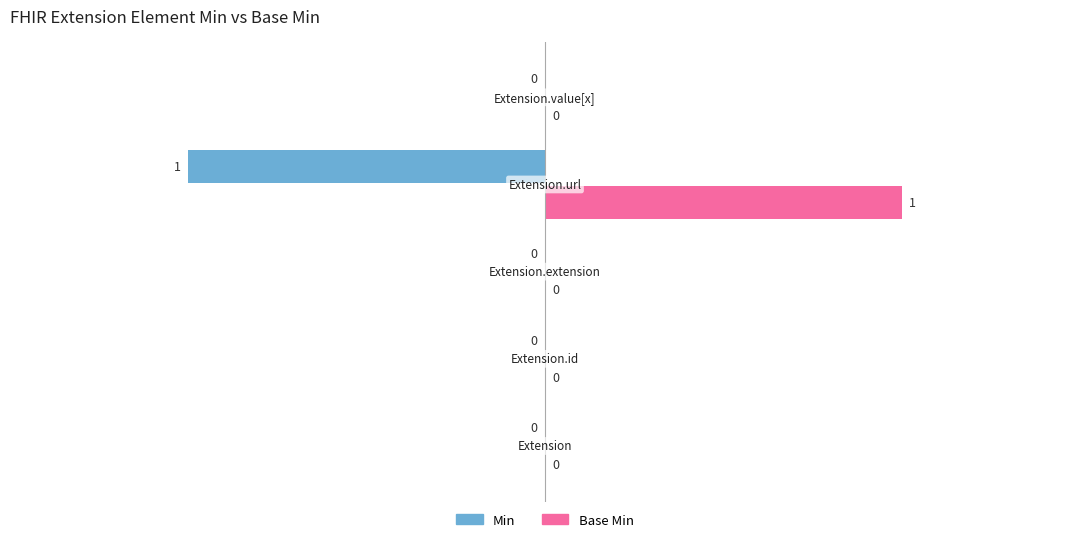

Count the Base Min values in the range 0 to 1.

5